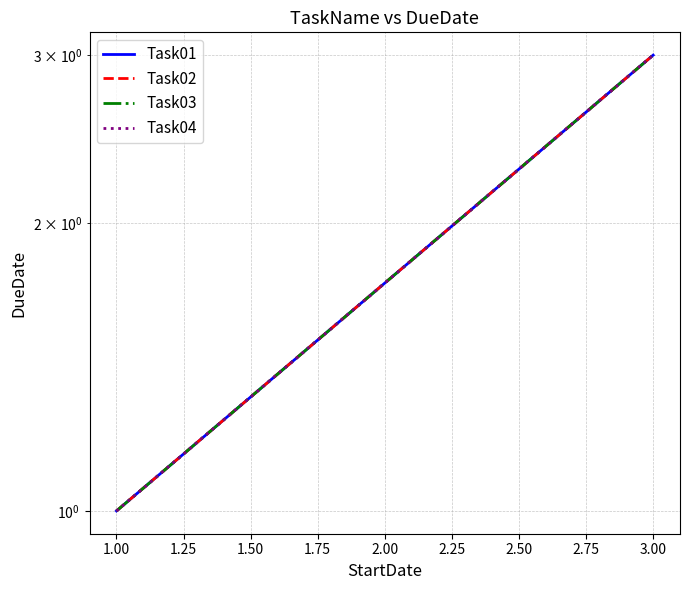

True or false: Task03 has a value of 2 at 3.00.

False